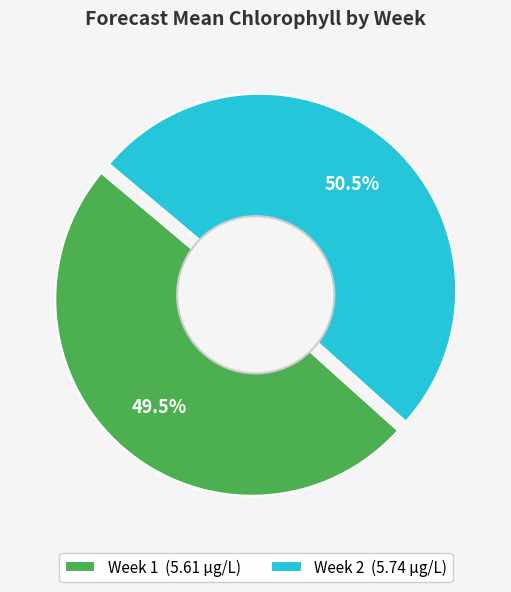

To the nearest percent, what is the combined percentage of Week 1 and Week 2?

100%